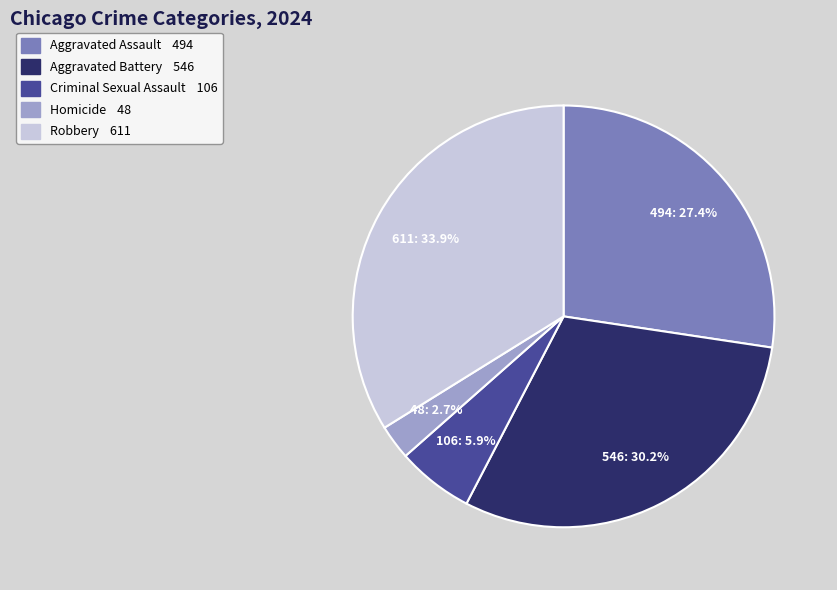

How many segments does this pie chart have?

5